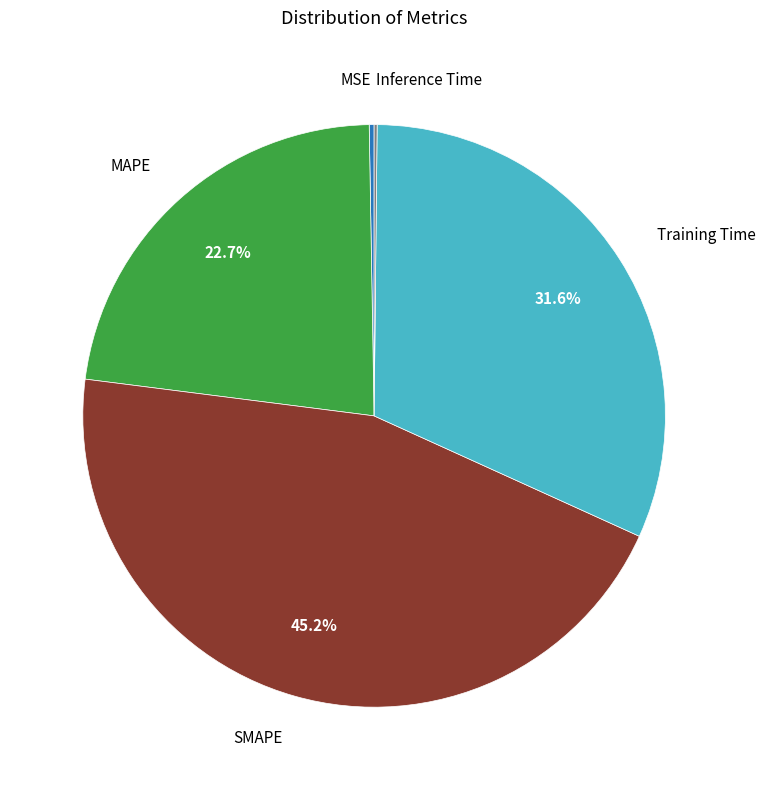

Does any single category account for the majority?

No